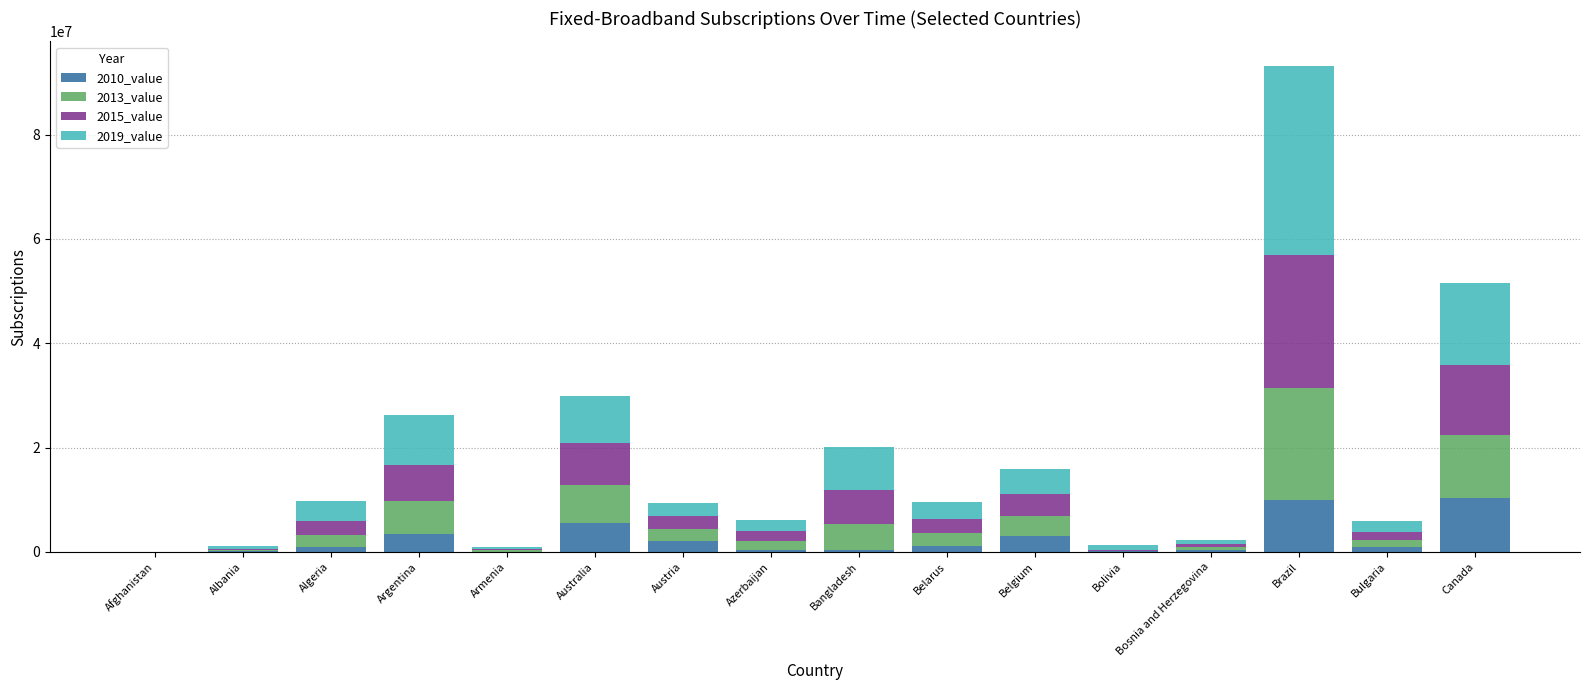

At which category is the sum across all series the highest?

Brazil